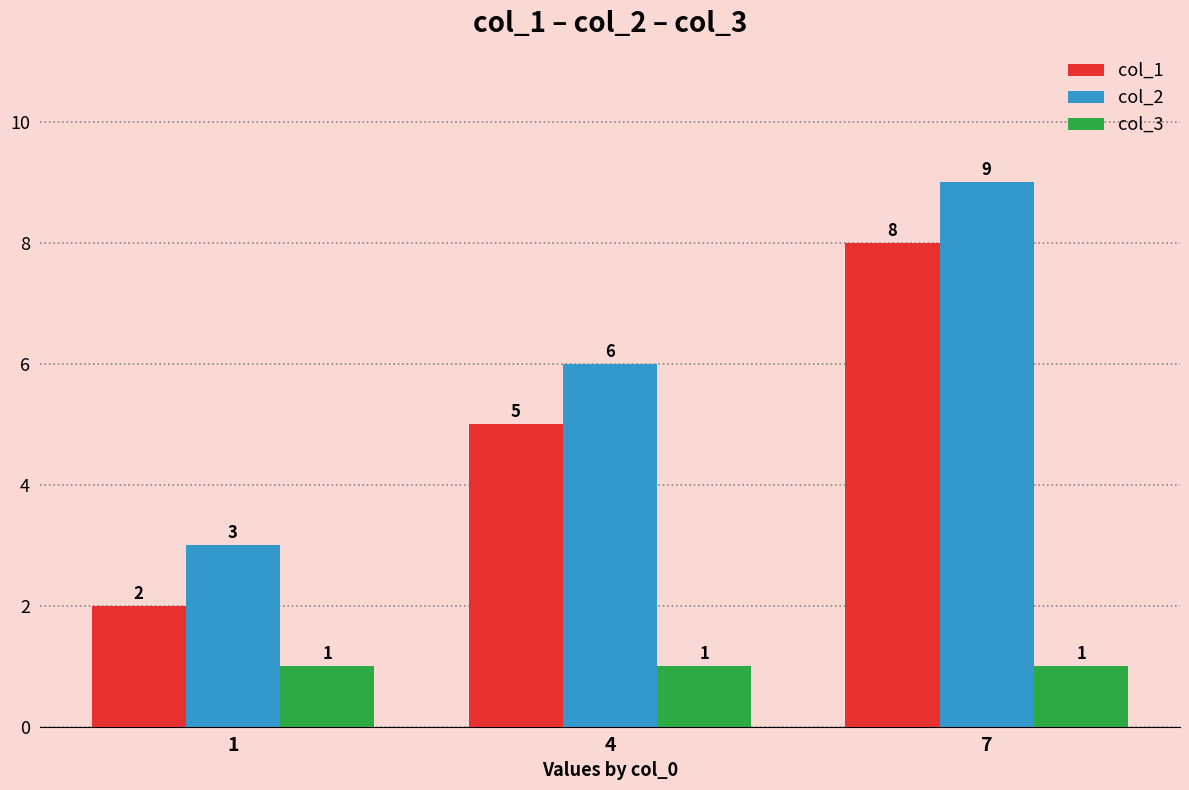

What is the smallest value displayed?

1